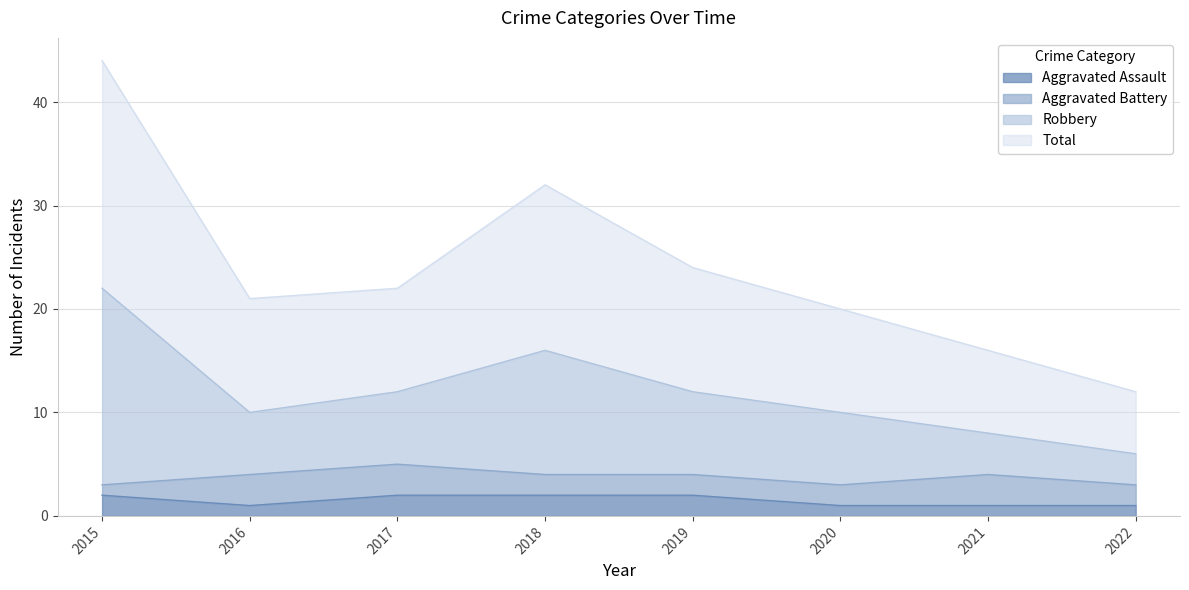

Count the number of categories in the chart.

8